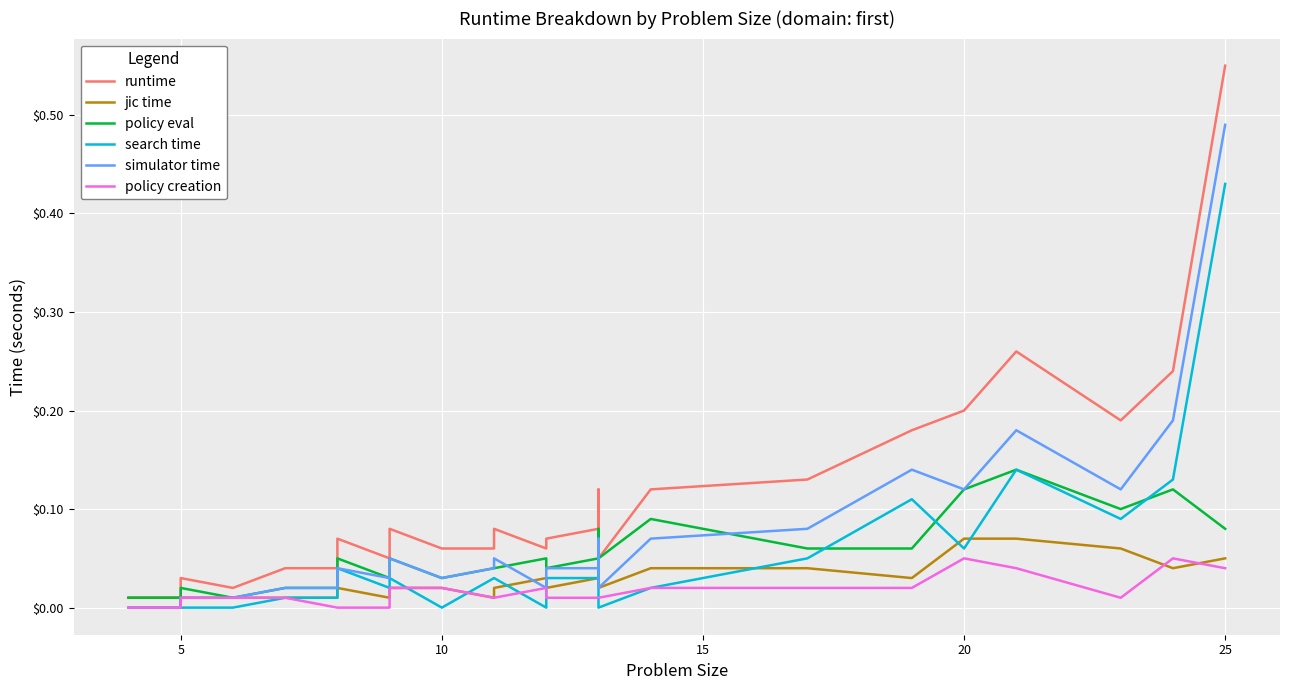

True or false: runtime and jic time cross at least once.

False